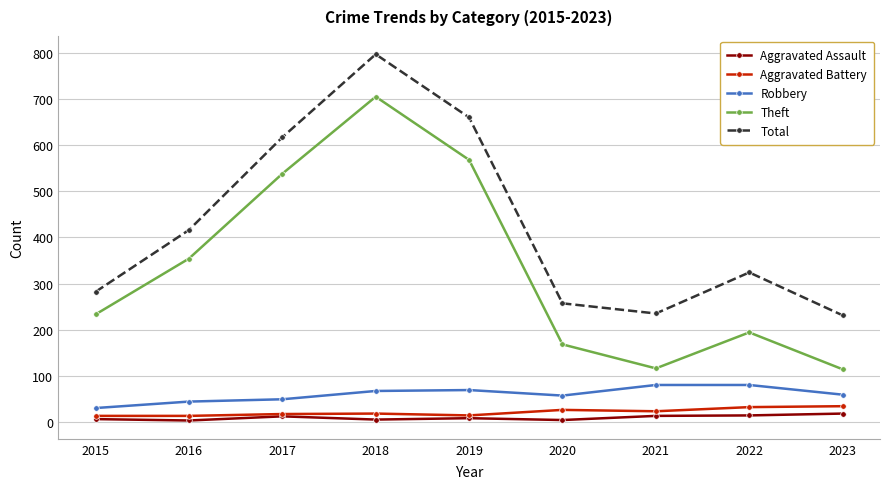

What is the approximate value of Aggravated Battery at 2022, to the nearest 10?

30